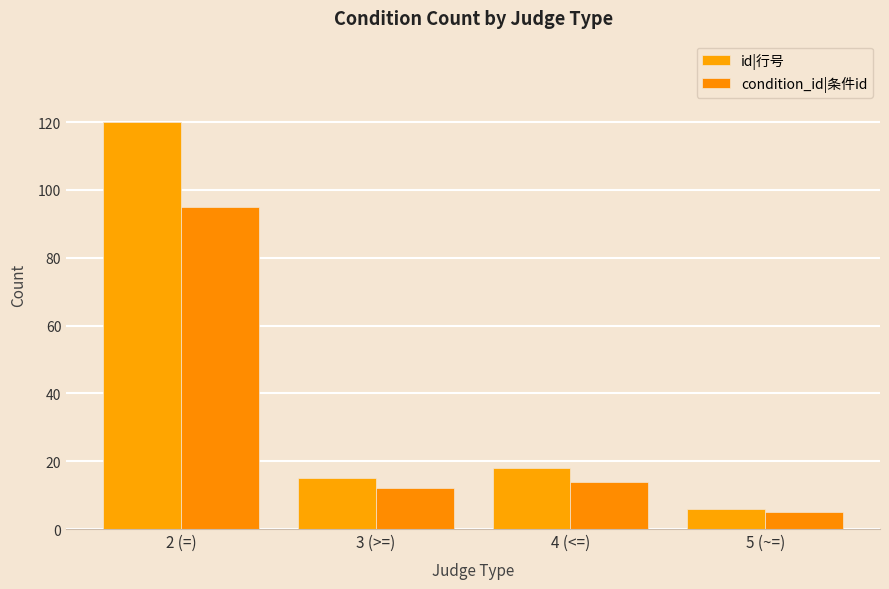

What is the label of the 1st bar from the left?

2 (=)